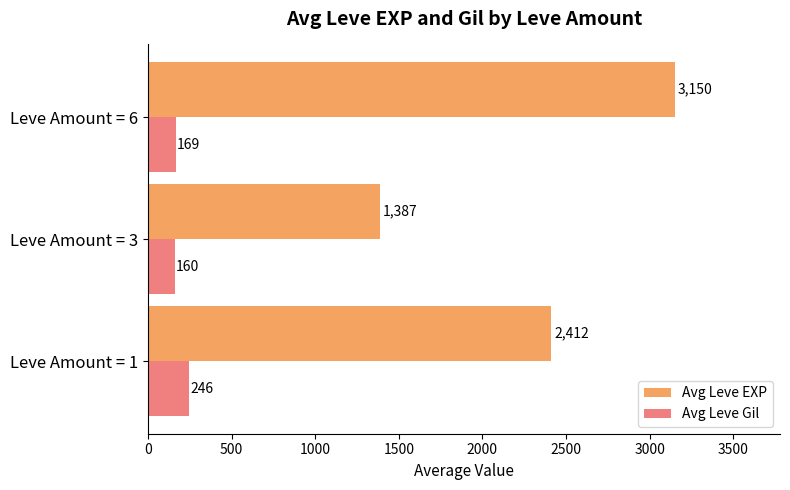

Which label corresponds to the largest value in the chart?

Leve Amount = 6